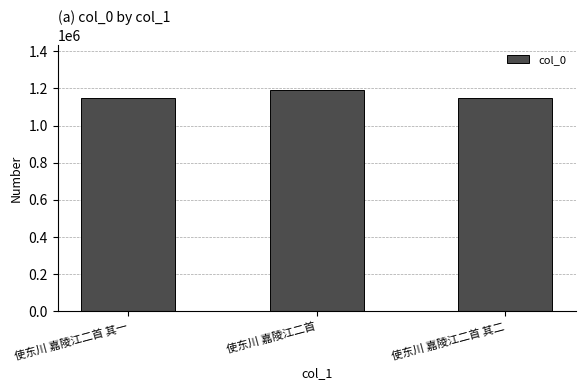

Where is the data nearest to the value 1171309?

使东川 嘉陵江二首 其二